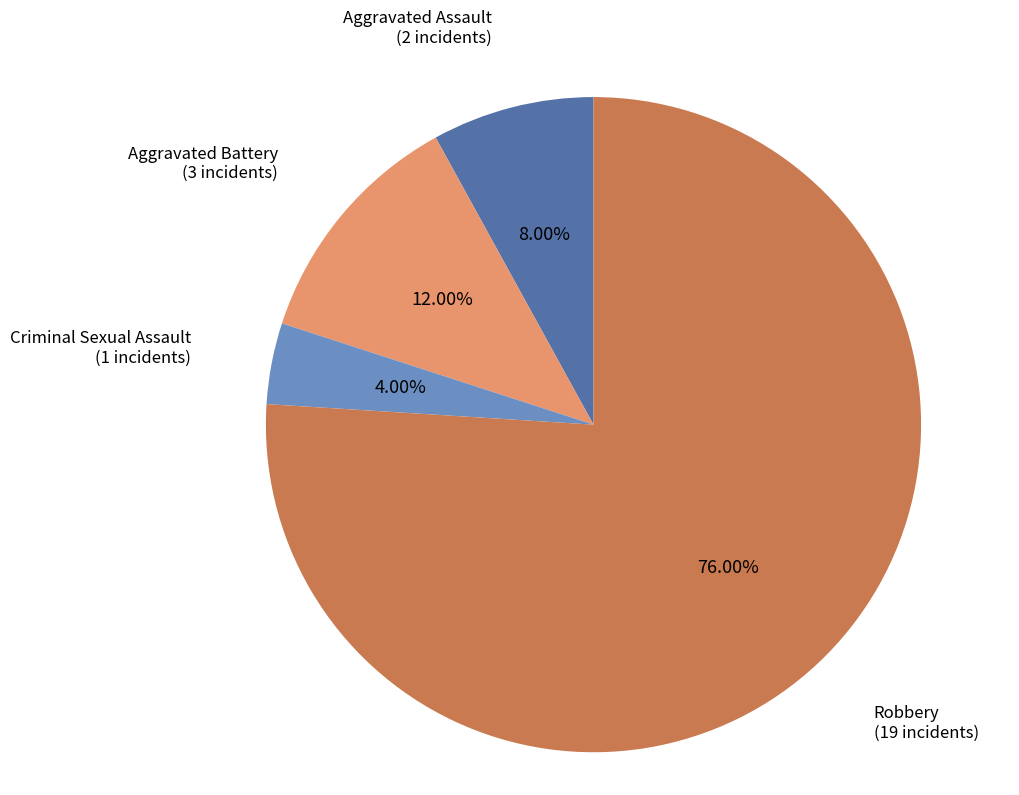

Is there any slice that represents more than half of the pie?

Yes